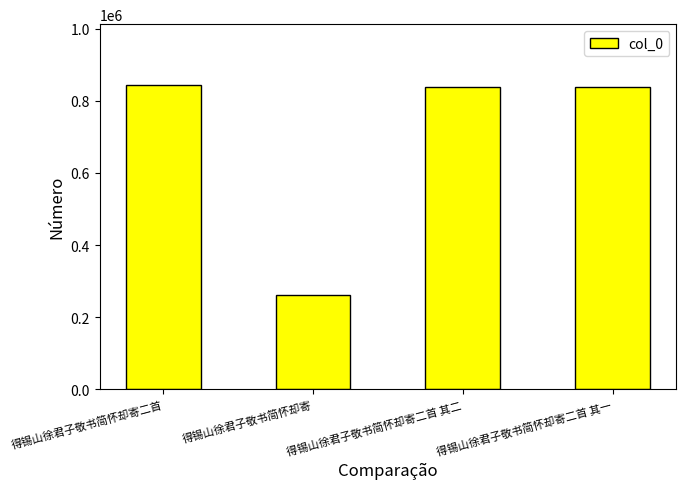

What position from the right is 得锡山徐君子敬书简怀却寄二首 其二?

2